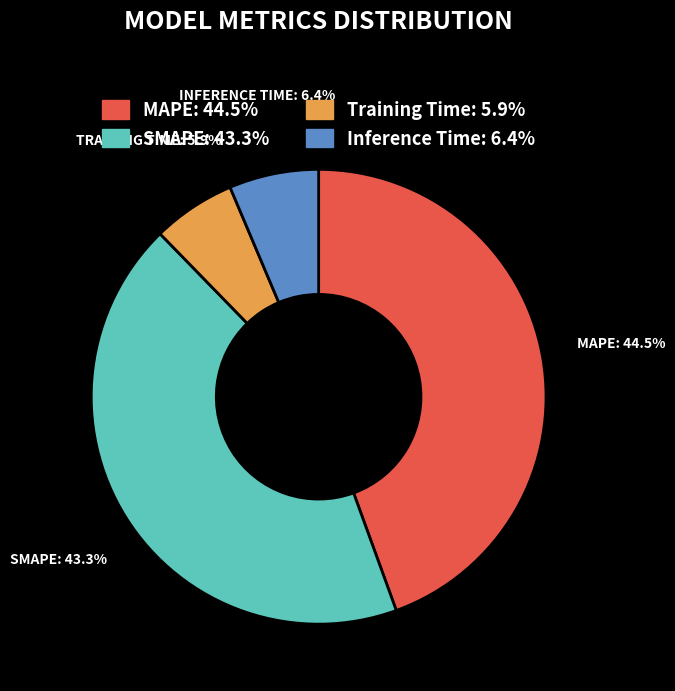

Does any single category account for the majority?

No